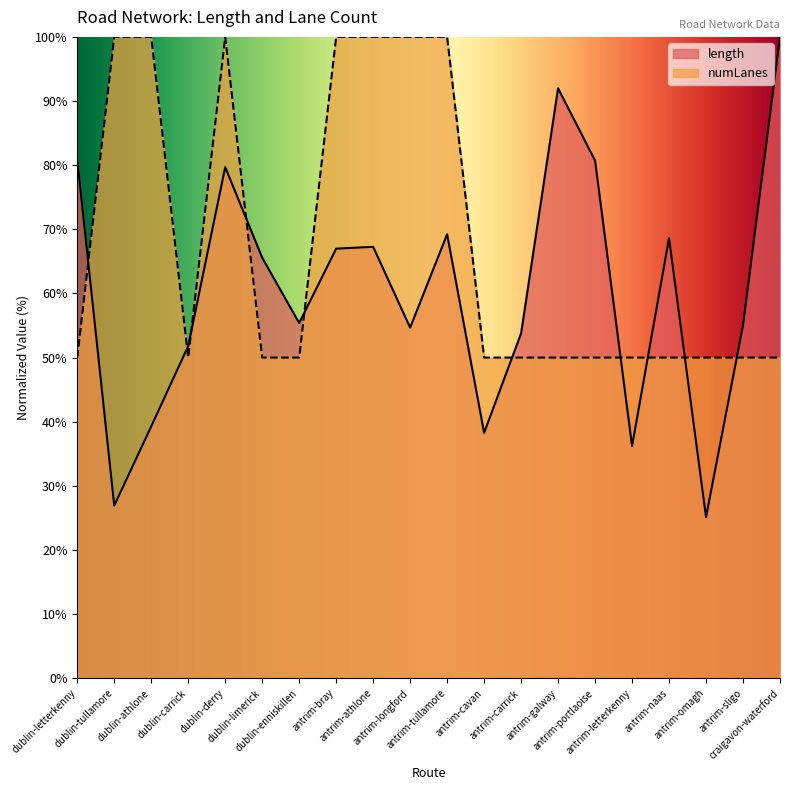

What is the minimum value shown in the chart?

25.1